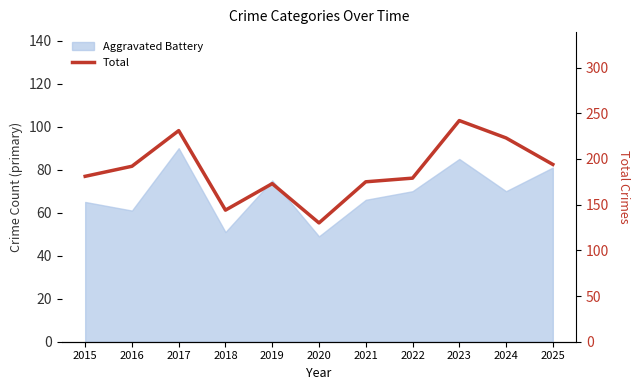

Where is the first local minimum?

2018